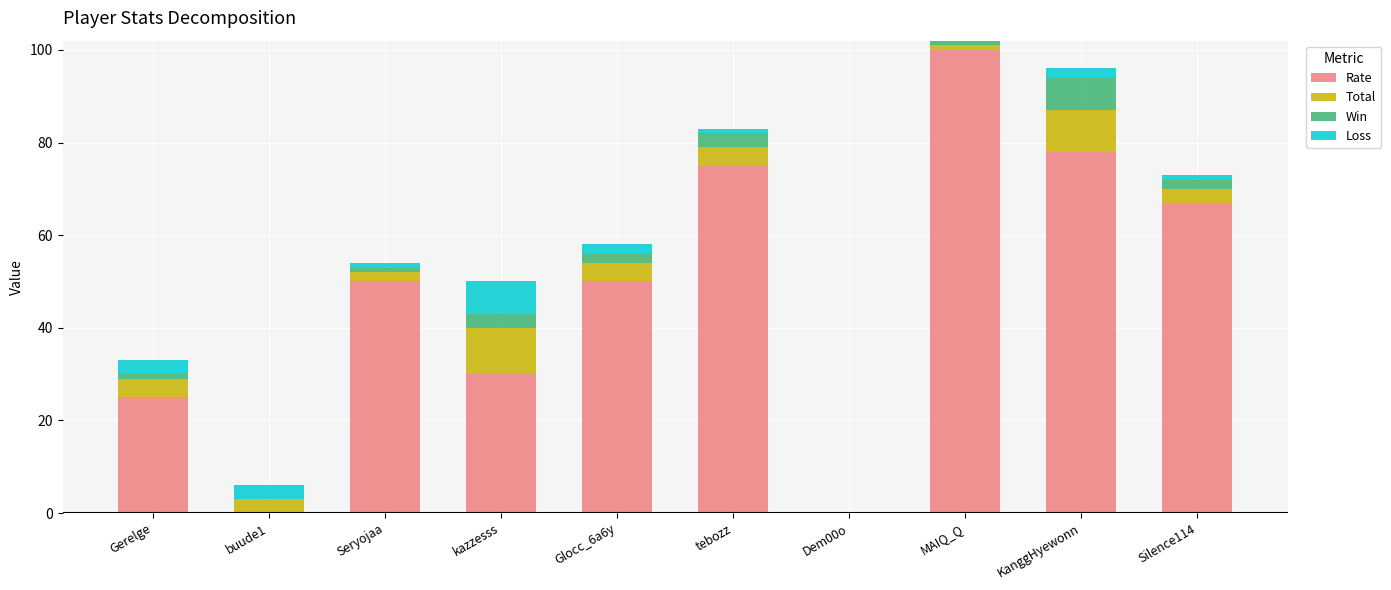

What is the highest value of the Rate series?

100